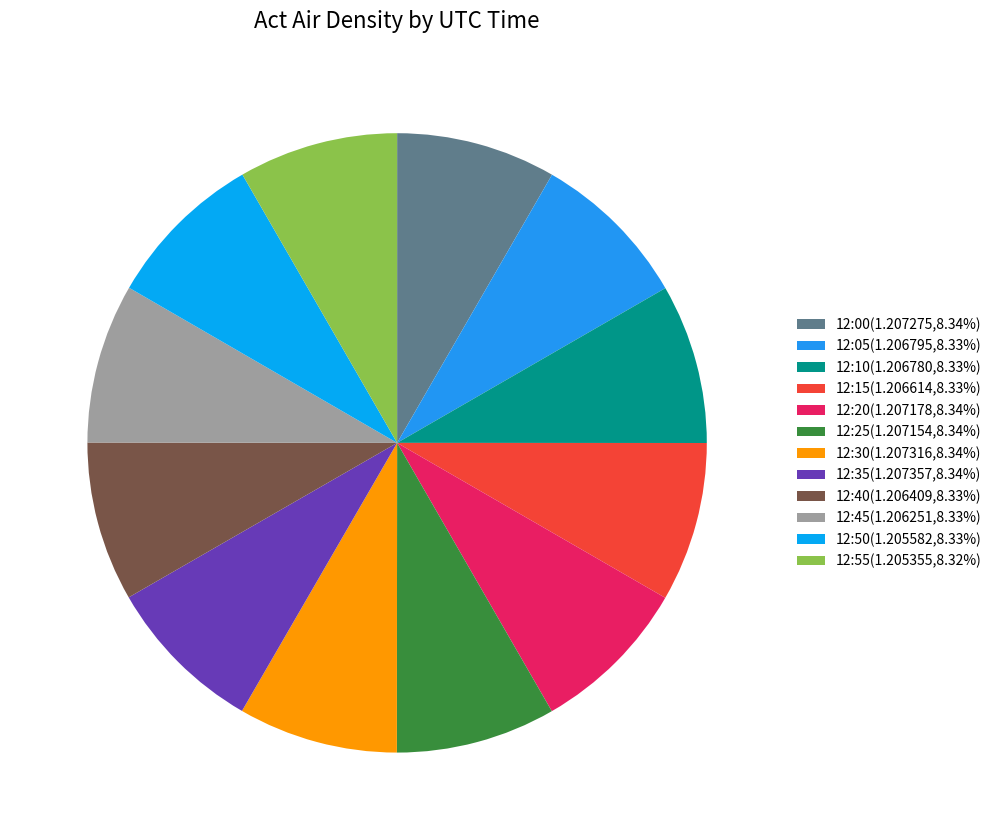

Does 12:25 account for over 50% of the chart?

No